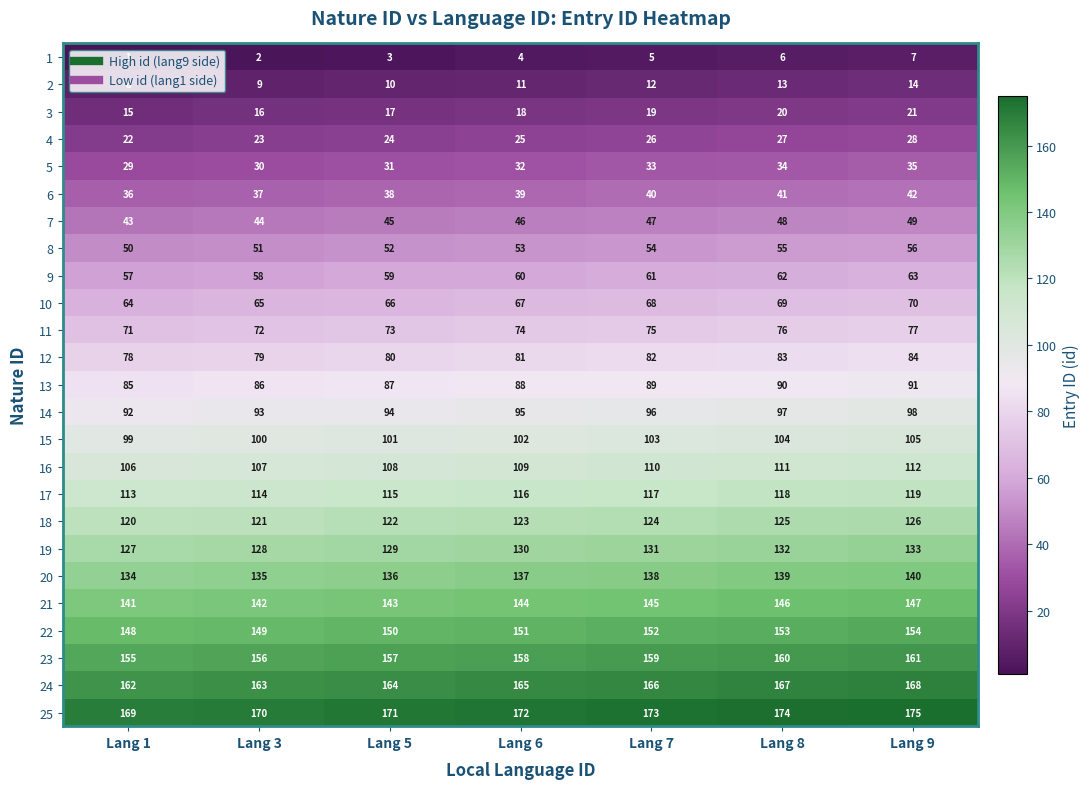

What is the total value across all series at Lang 3?

2150